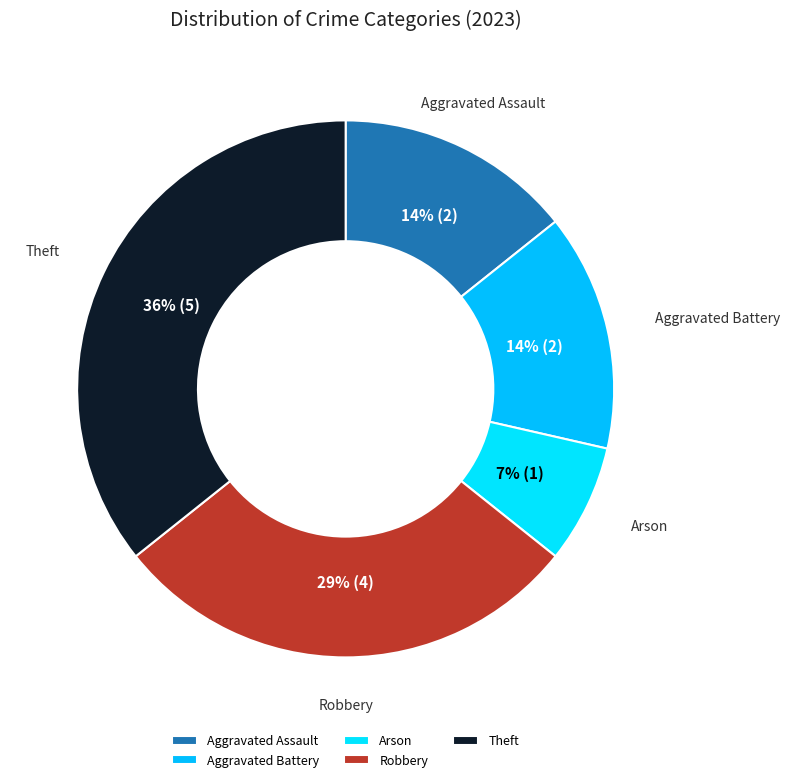

Count the number of slices in the pie.

5